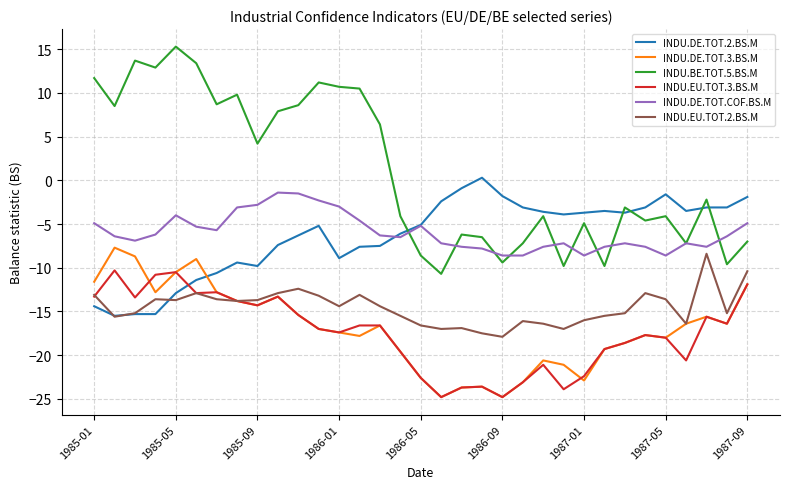

What is the maximum value shown in the chart?

15.3